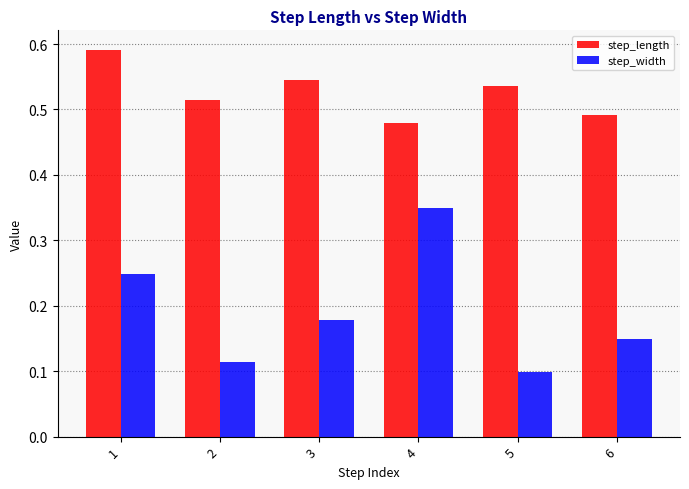

True or false: step_length has a value of 0.3 at 2.

False